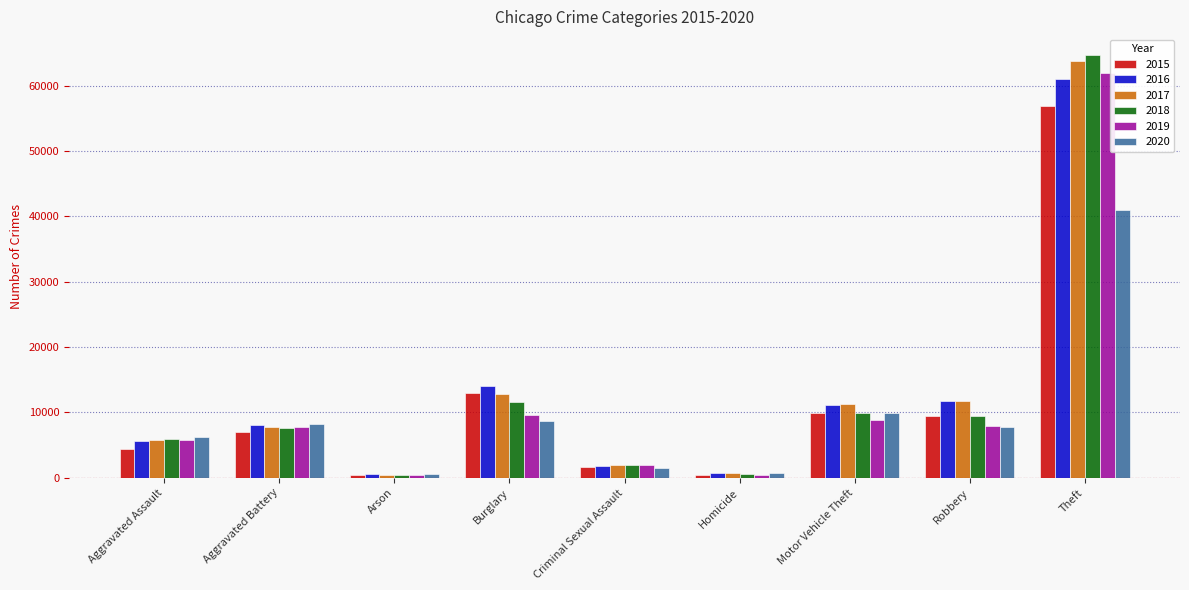

Which series has the widest spread of values?

2018